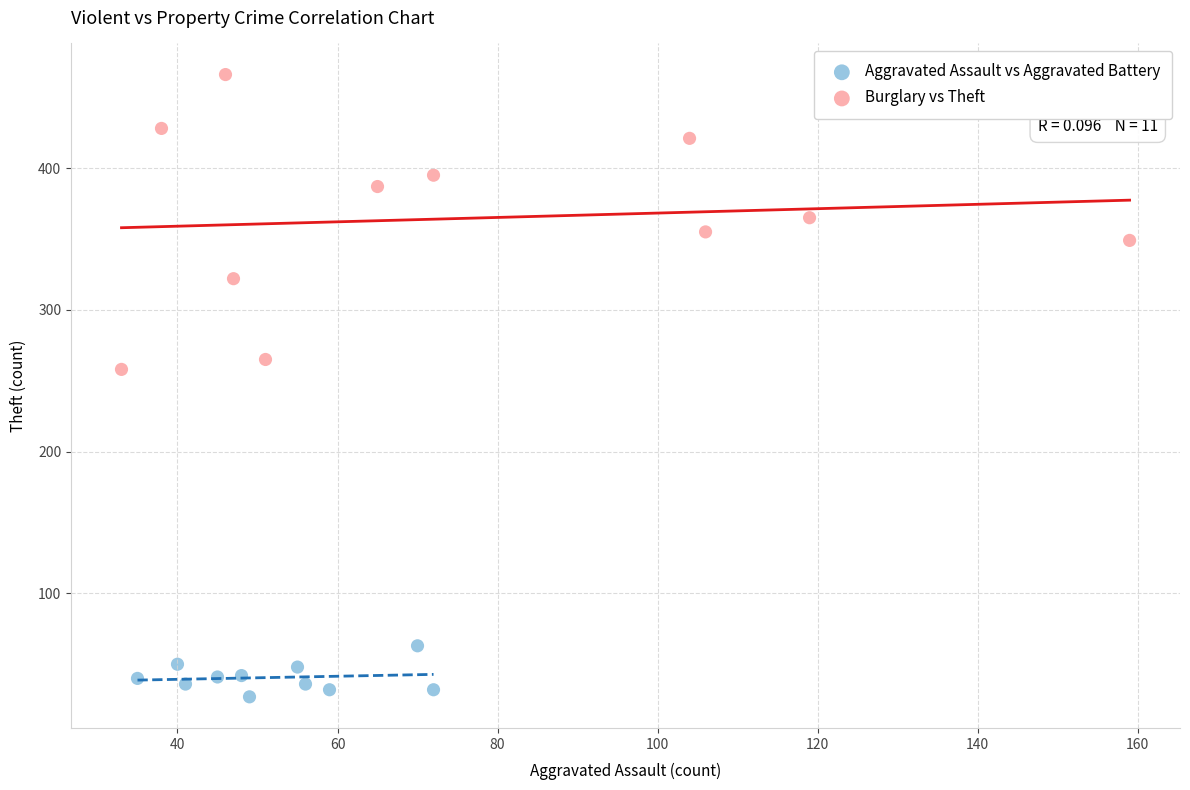

What are all the series names shown in the legend?

Aggravated Assault vs Aggravated Battery, Burglary vs Theft